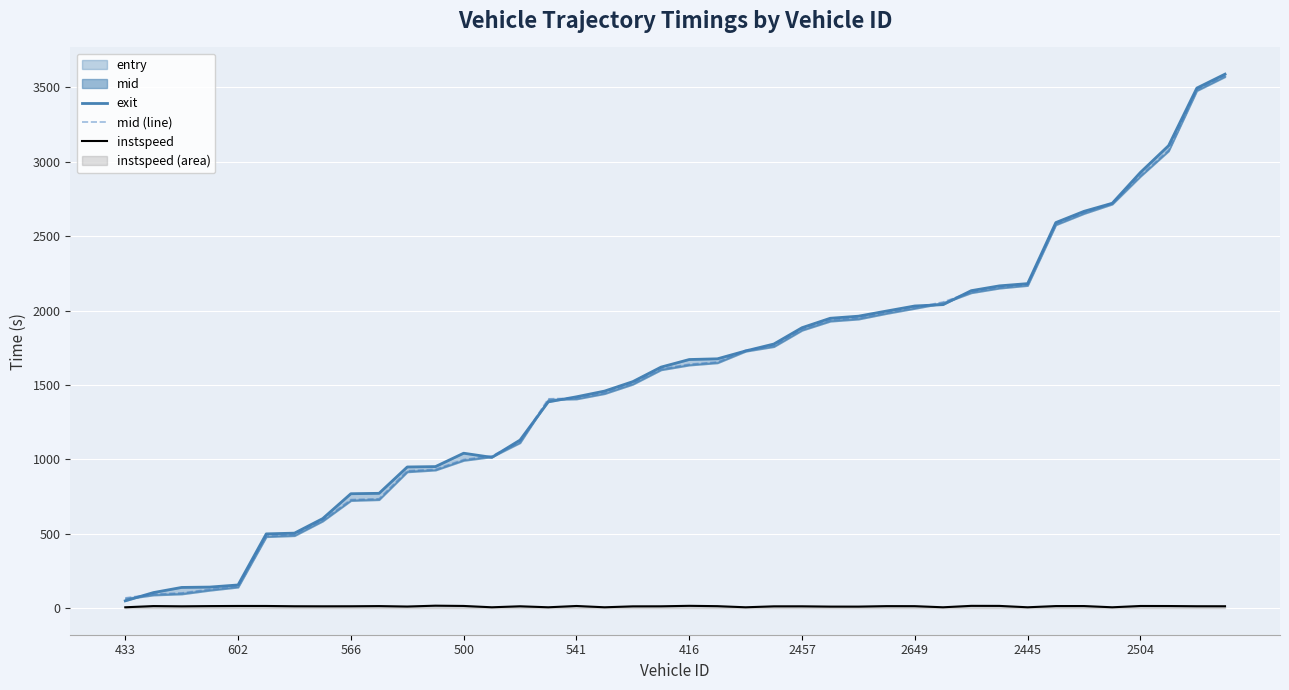

Which series has the largest total across all categories?

exit